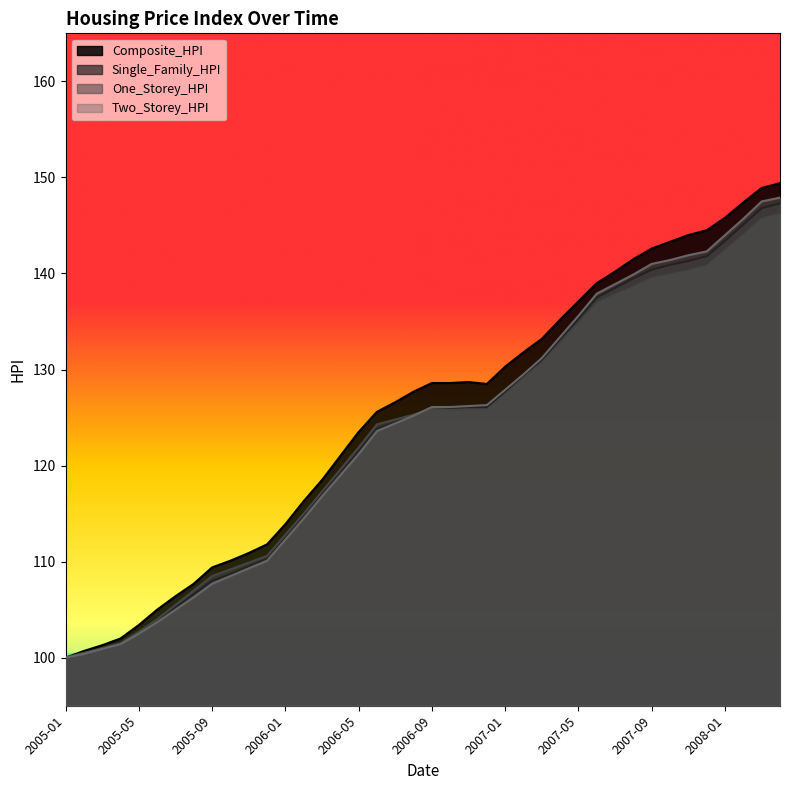

True or false: Composite_HPI and Two_Storey_HPI intersect in this chart.

False